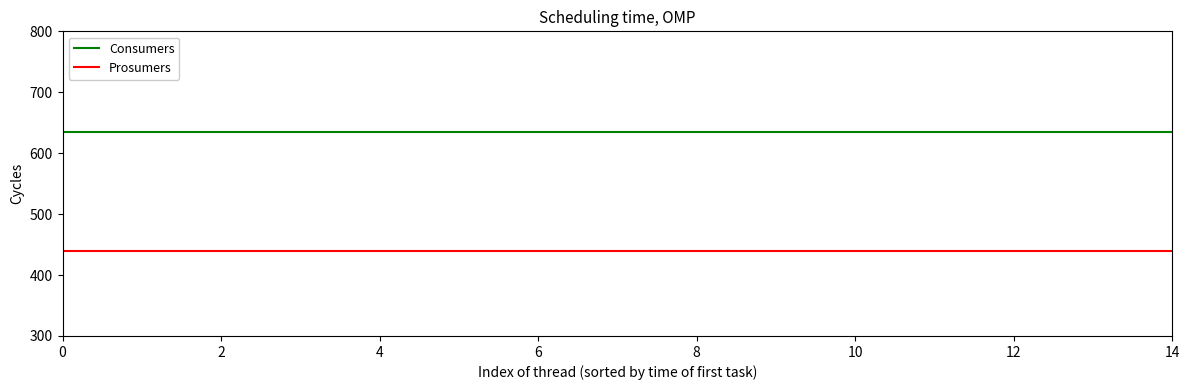

What is the sum of all Prosumers values?

6600